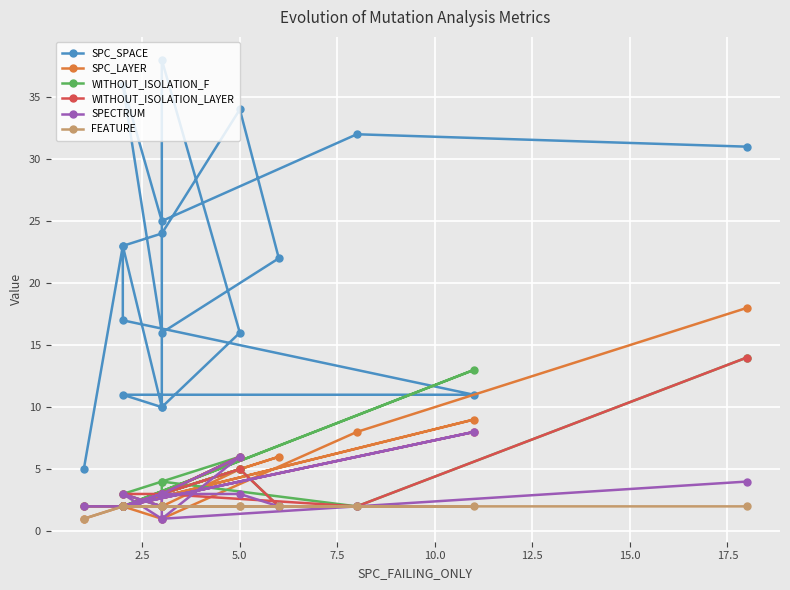

How many lines are shown in the chart?

6